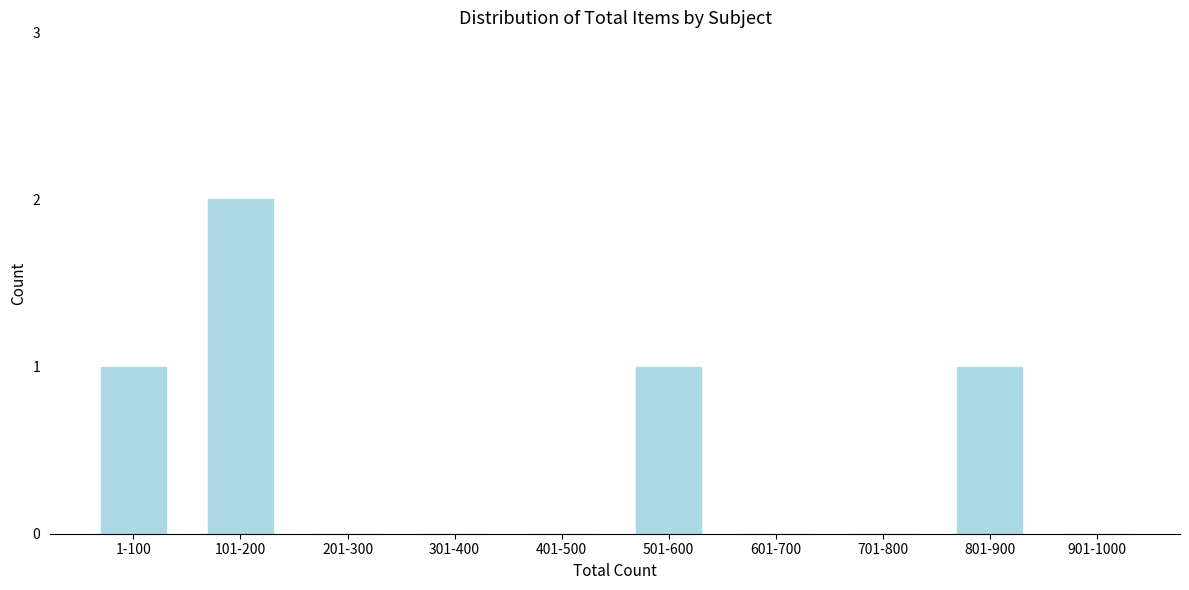

Reading left to right, list all the values displayed in this chart.

1-100=1	101-200=2	201-300=0	301-400=0	401-500=0	501-600=1	601-700=0	701-800=0	801-900=1	901-1000=0